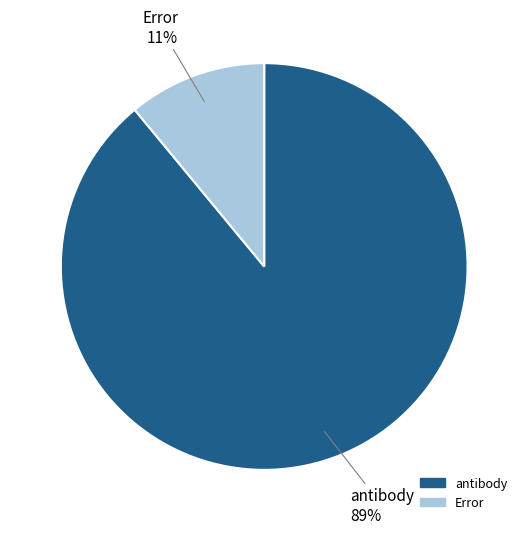

Between antibody and Error, which is larger?

antibody